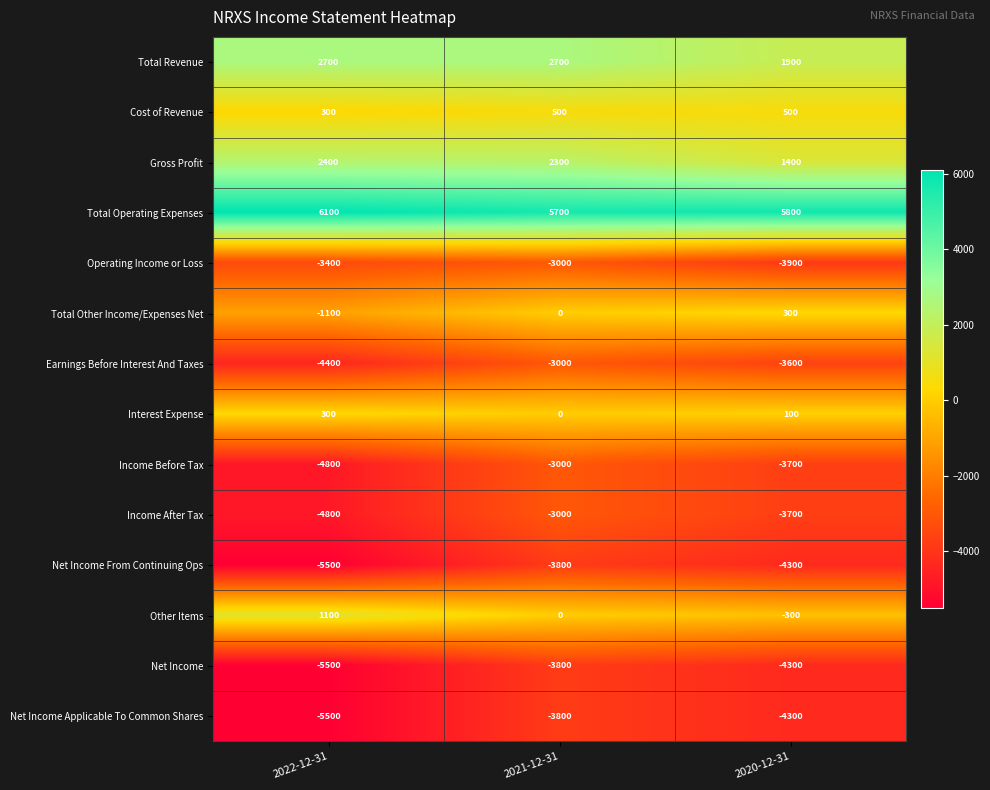

Which series has the largest total across all categories?

Total Operating Expenses